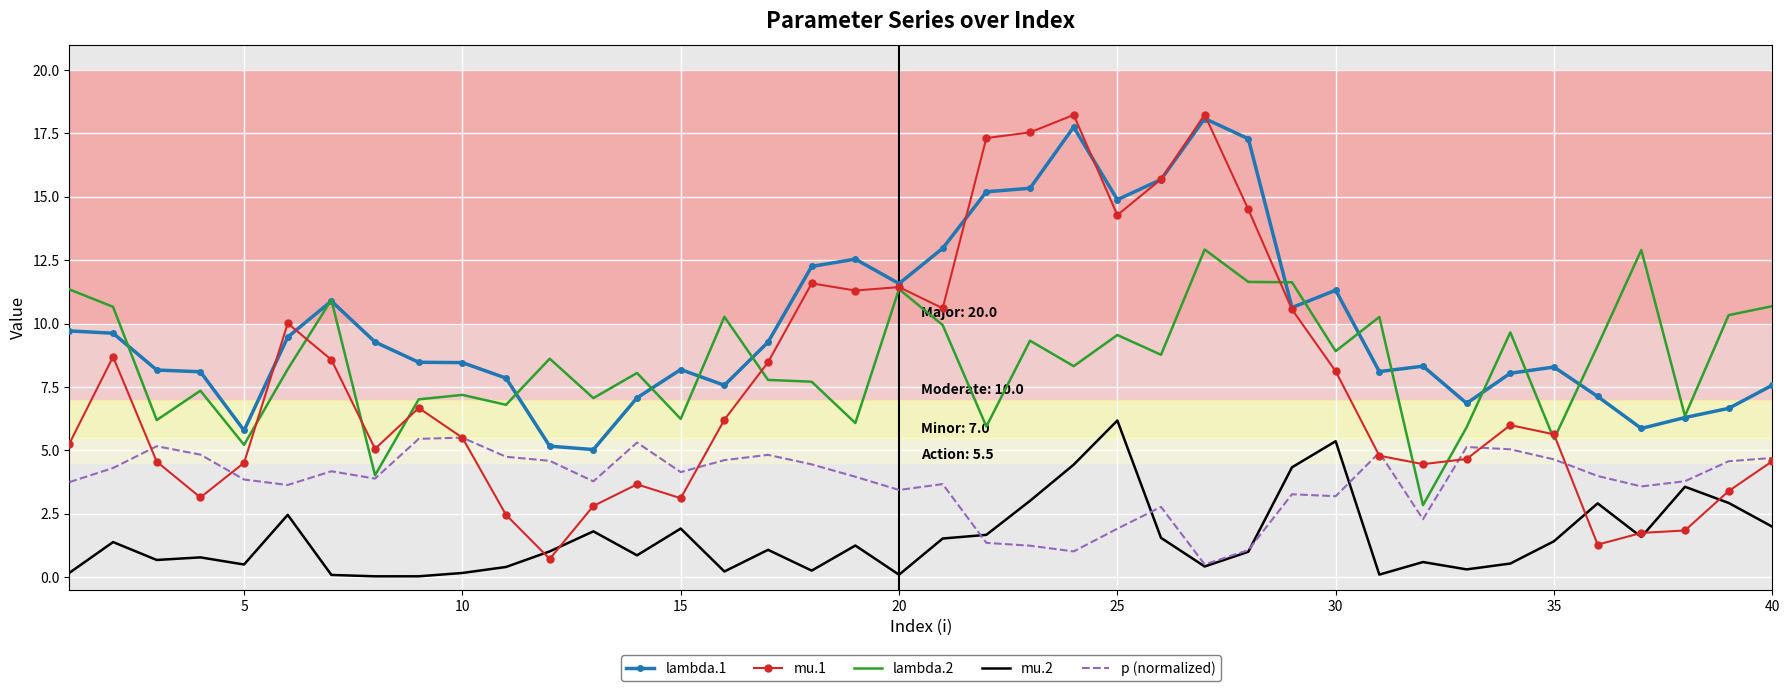

True or false: lambda.1 and p (normalized) intersect in this chart.

False